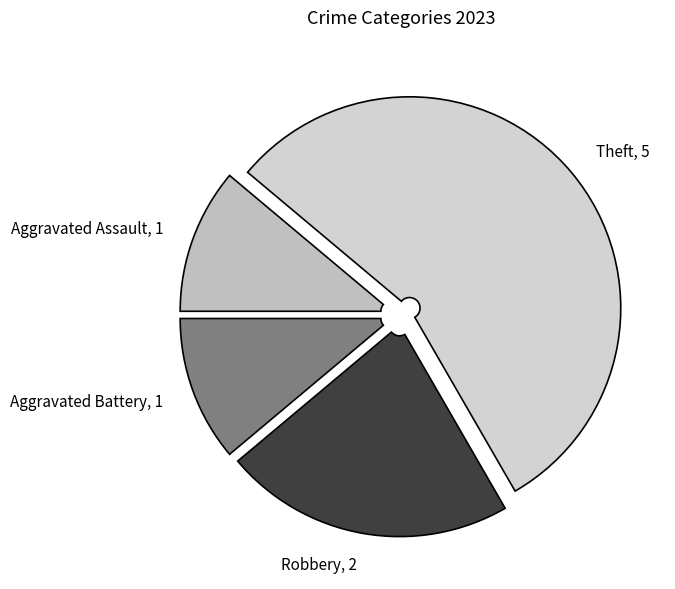

Which category accounts for the majority?

Theft